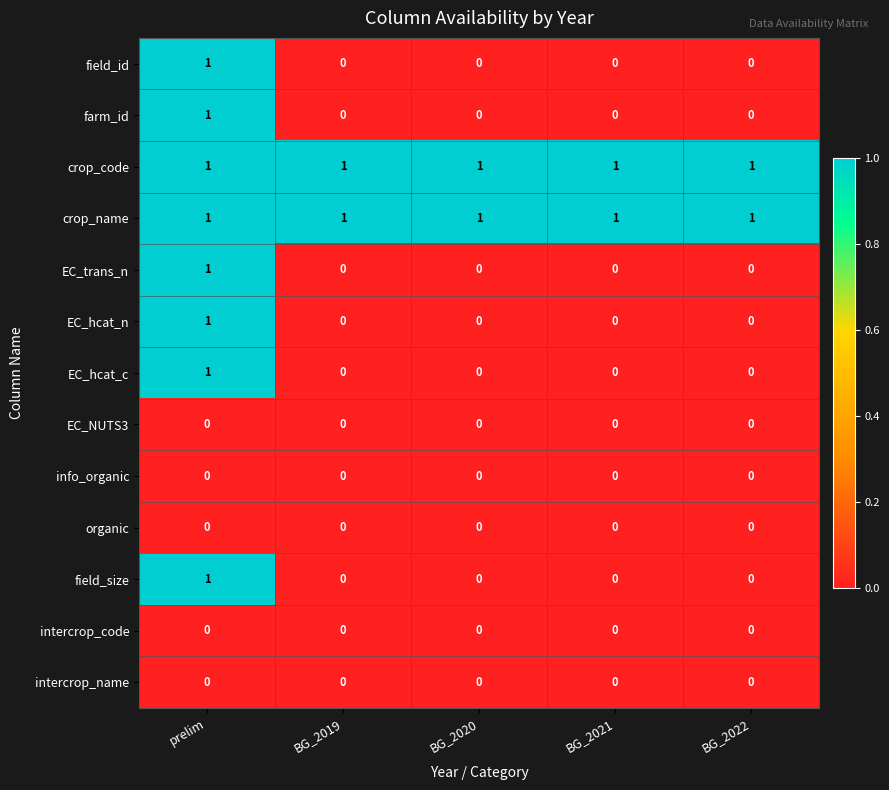

True or false: intercrop_code has a value of 0 at BG_2021.

True